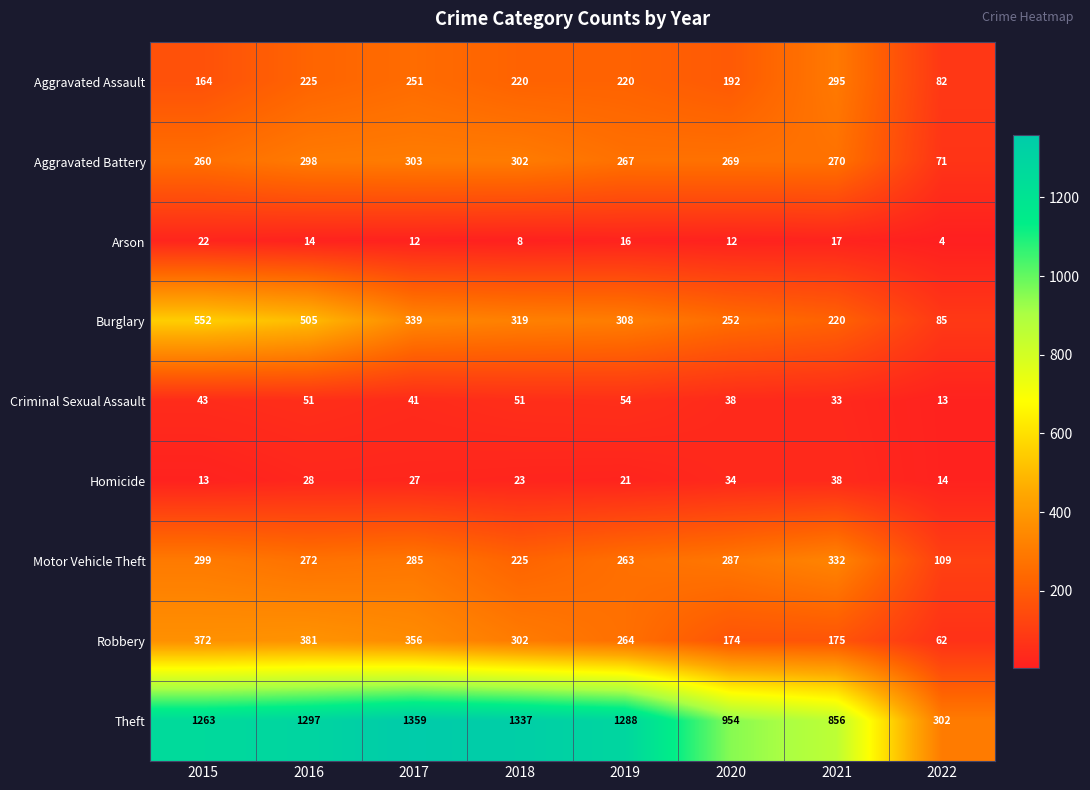

Is the value of Motor Vehicle Theft at 2021 greater than the value of Robbery at 2015?

No